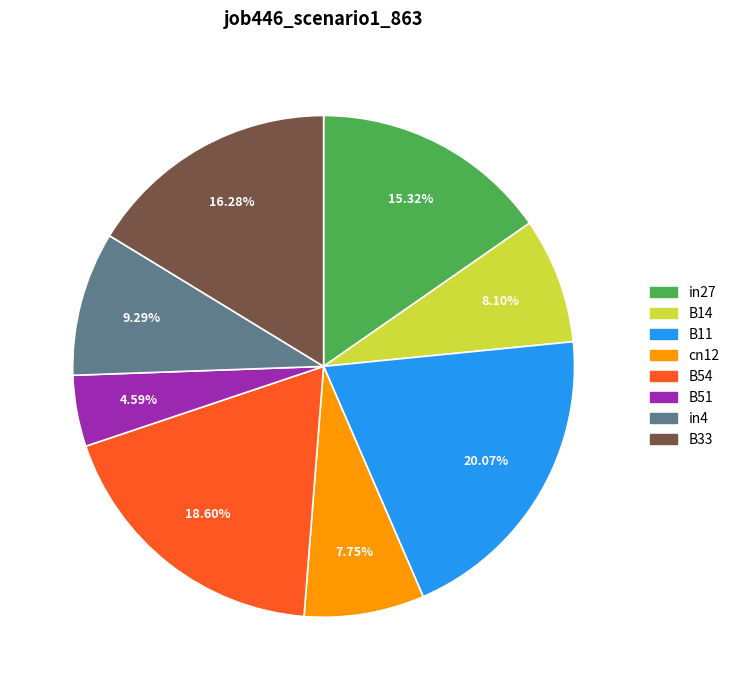

To the nearest percent, what is the difference between the largest and smallest slice percentages?

15%